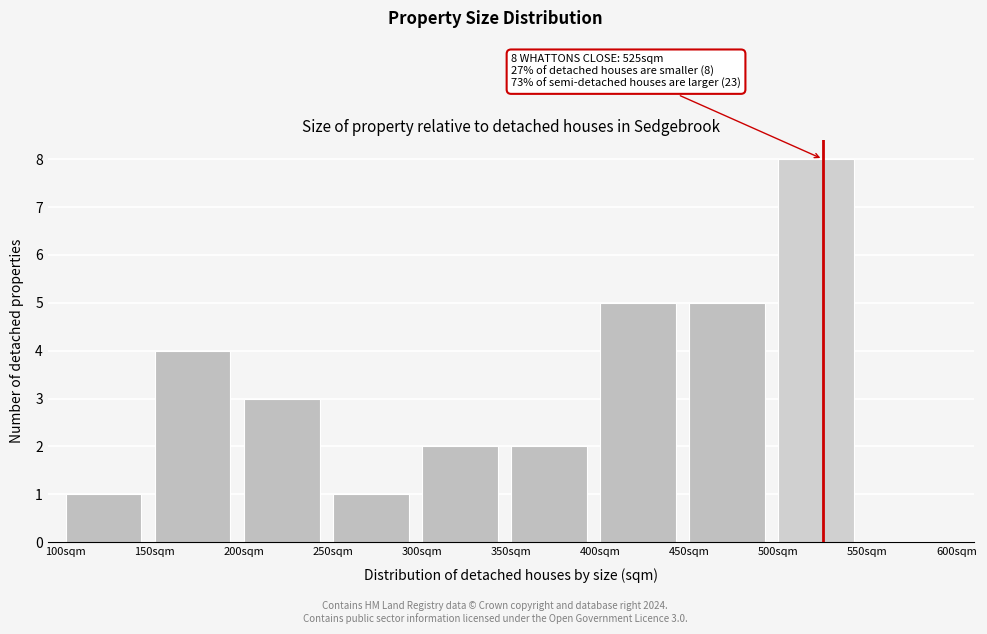

Over which range of the x-axis is the bar tallest?

500 to 550